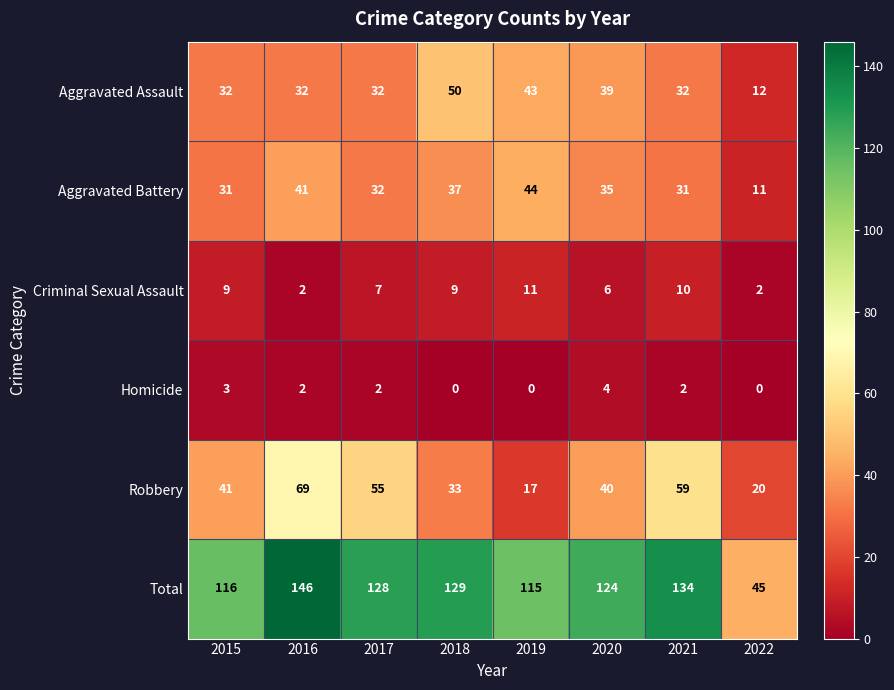

The Robbery series shows 34 at 2017. True or false?

False